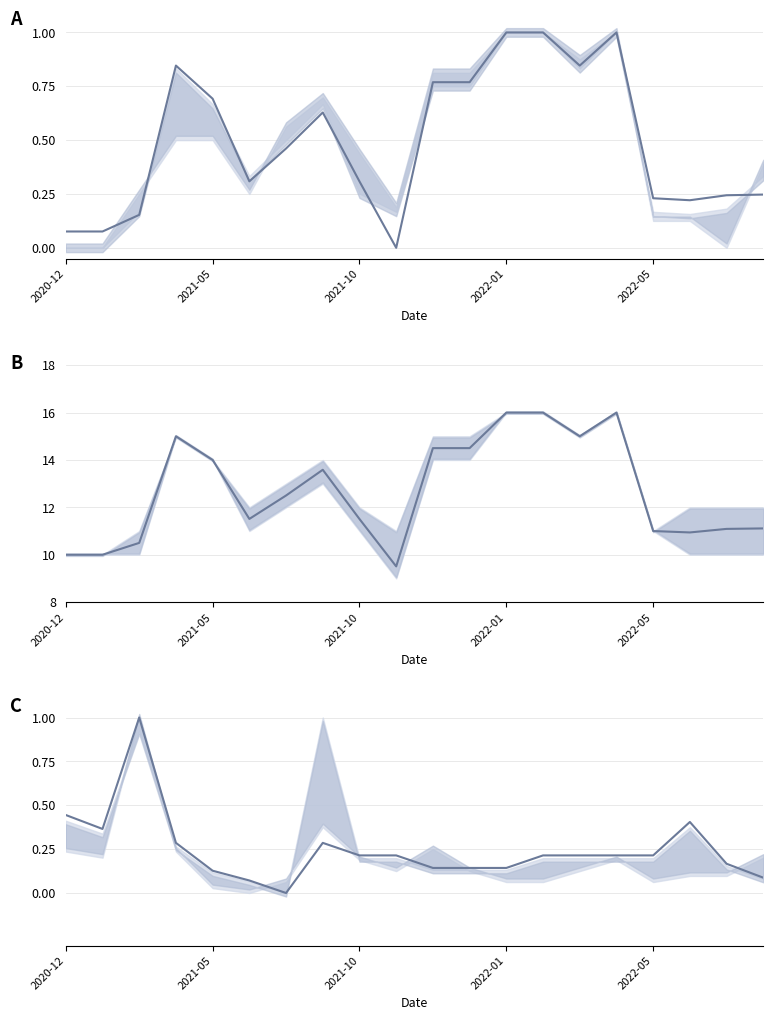

What is the total value across all series at 9?

9.7